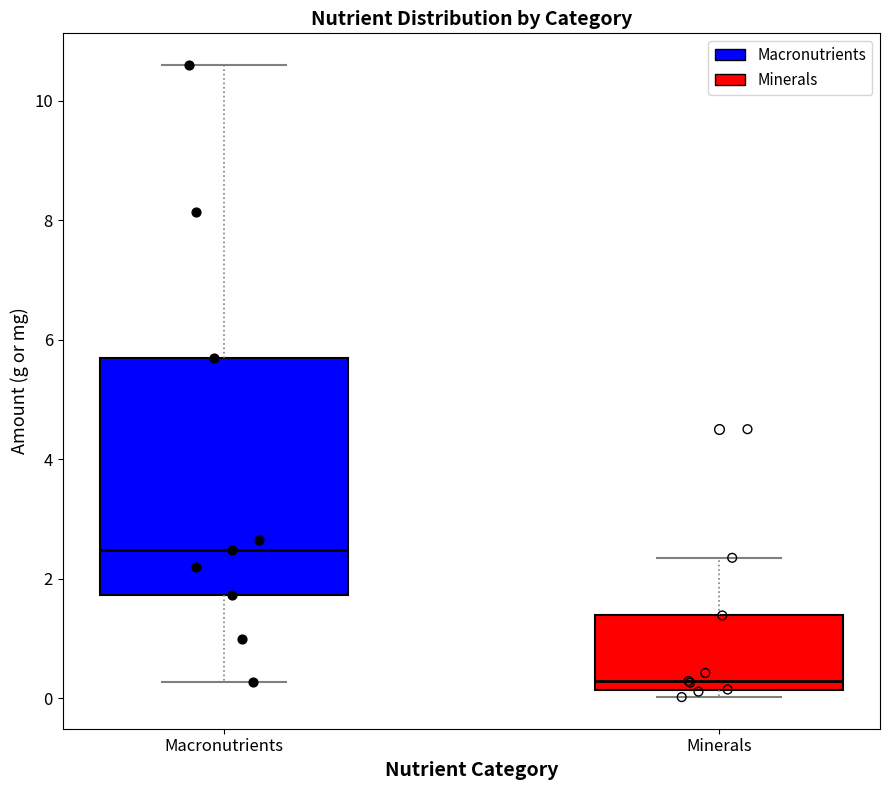

Comparing the boxes themselves (not the whiskers), which one is the tallest?

Macronutrients